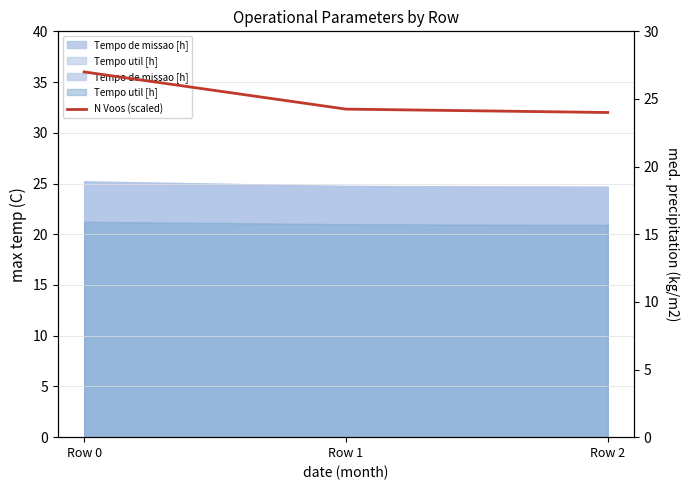

The value at Row 1 is 24.2. True or false?

True